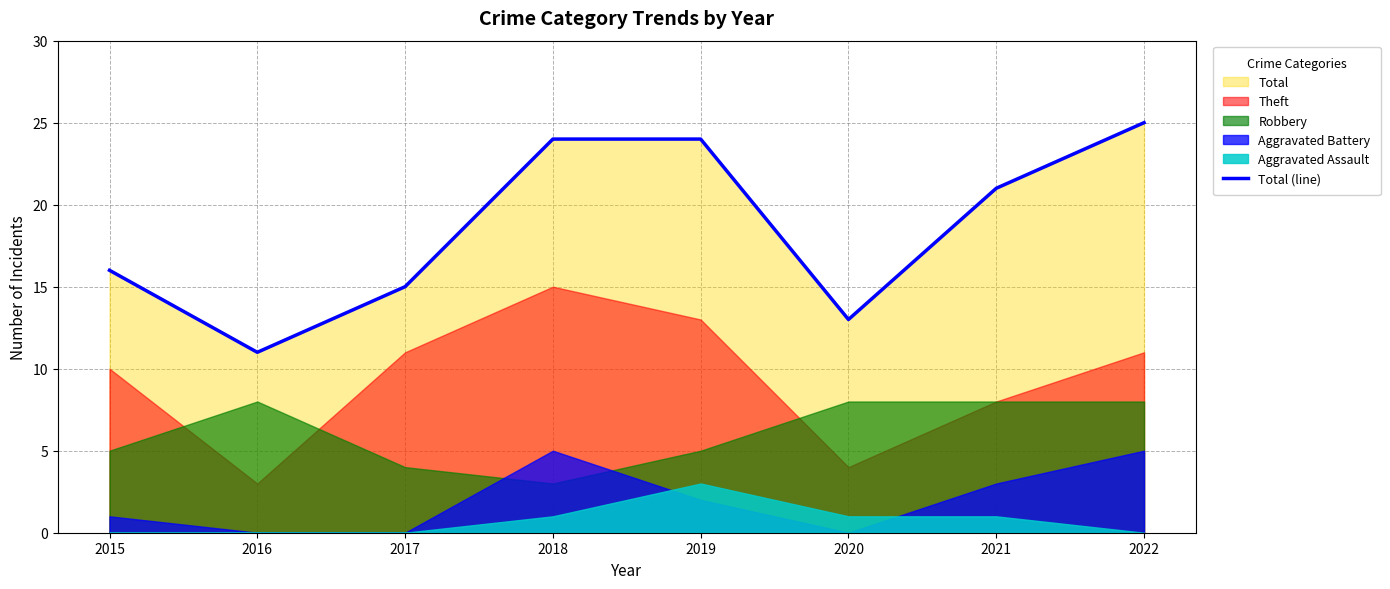

What is the difference between the maximum and second lowest values?

12